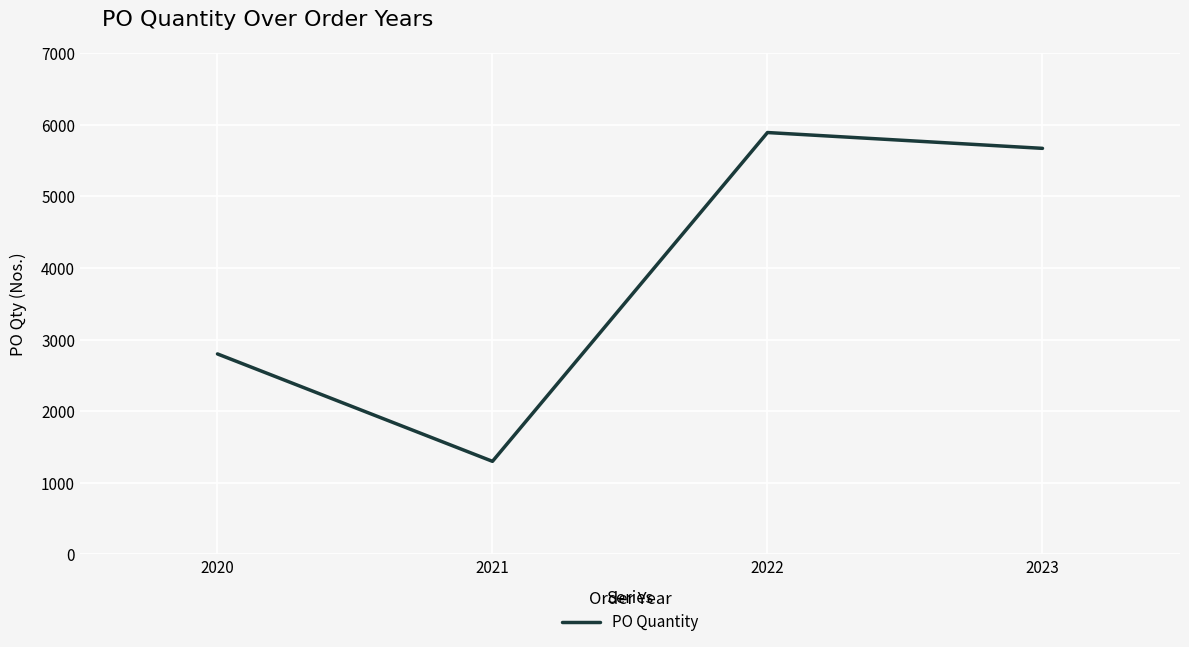

Is this an area chart (filled region under the line)?

No